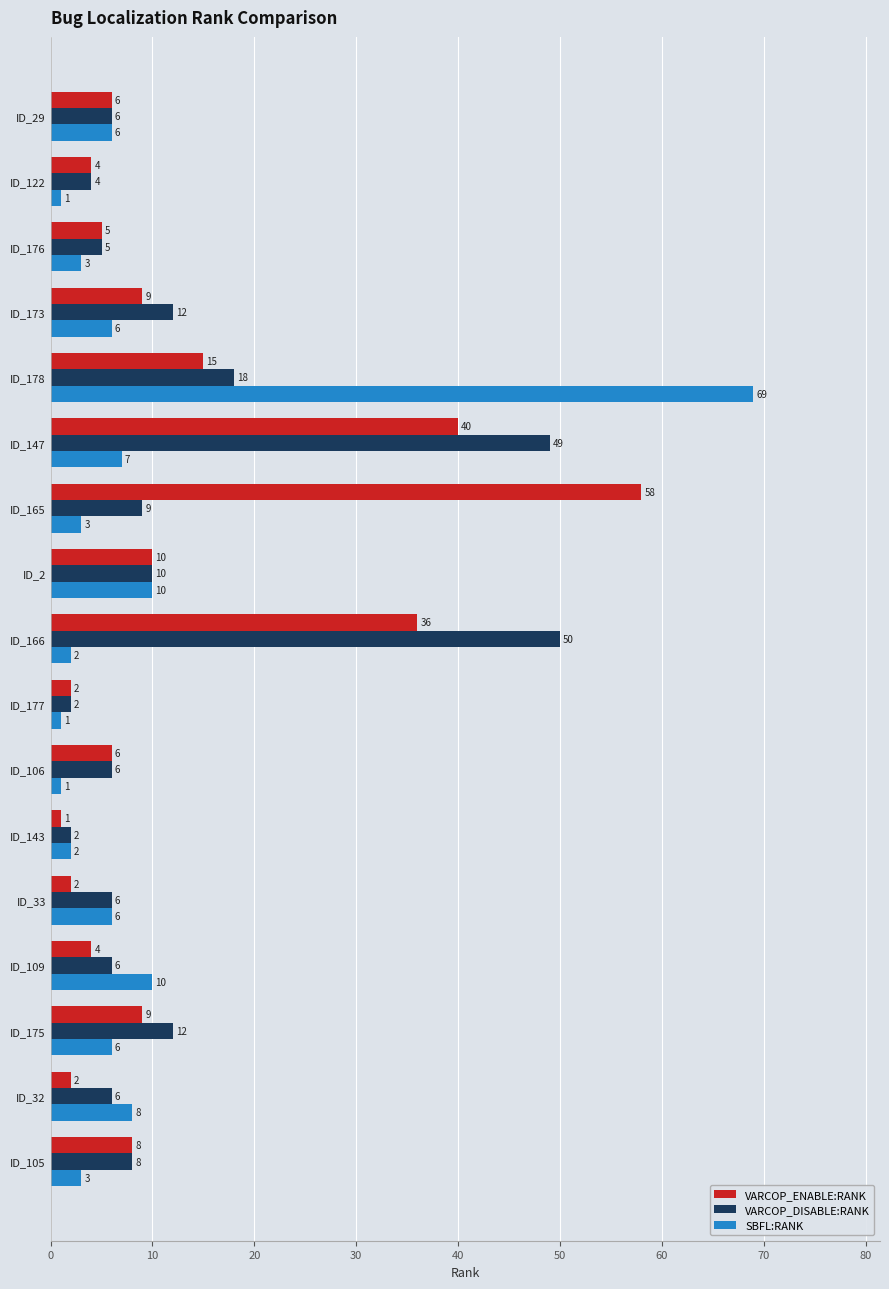

The value of VARCOP_ENABLE:RANK at ID_165 is 58. True or false?

True